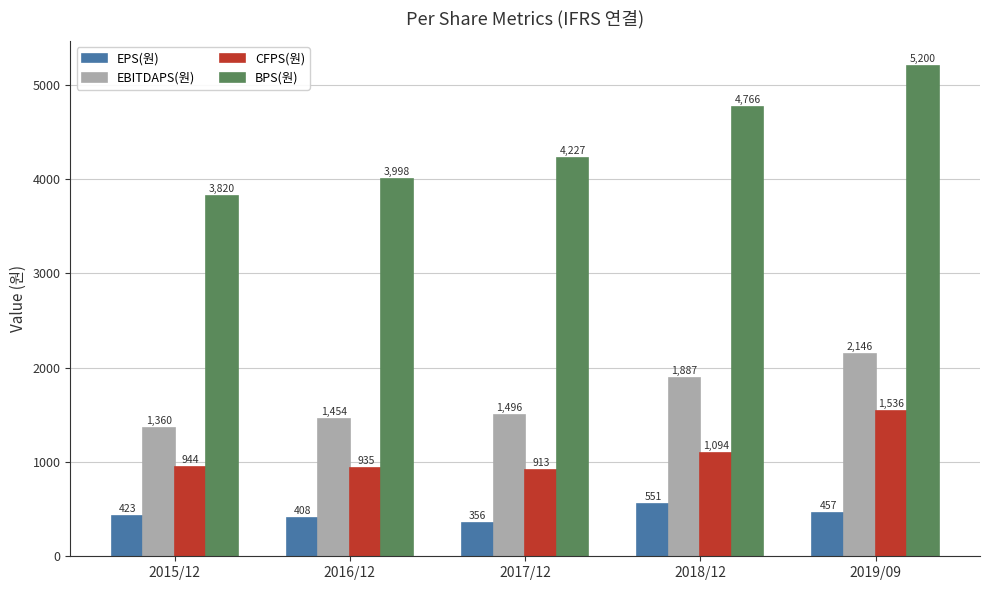

At which category does the chart reach its minimum across all series?

2017/12